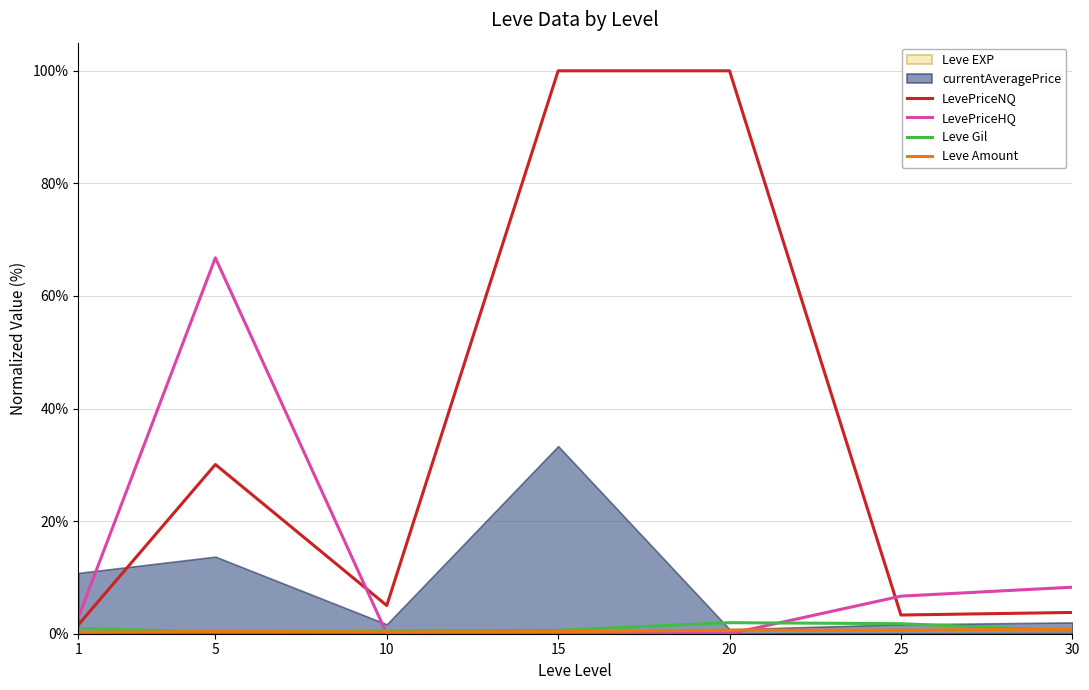

Which has a higher value, 10 or 5?

5